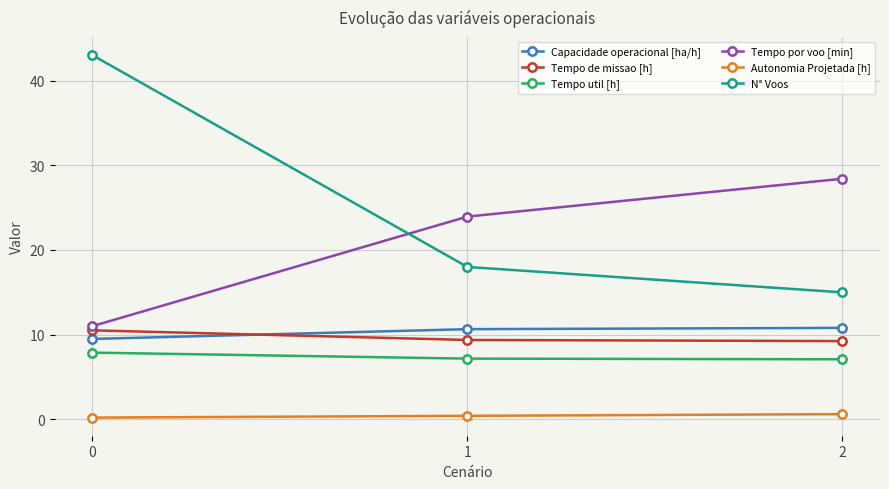

What is the sum of all Tempo util [h] values?

22.2